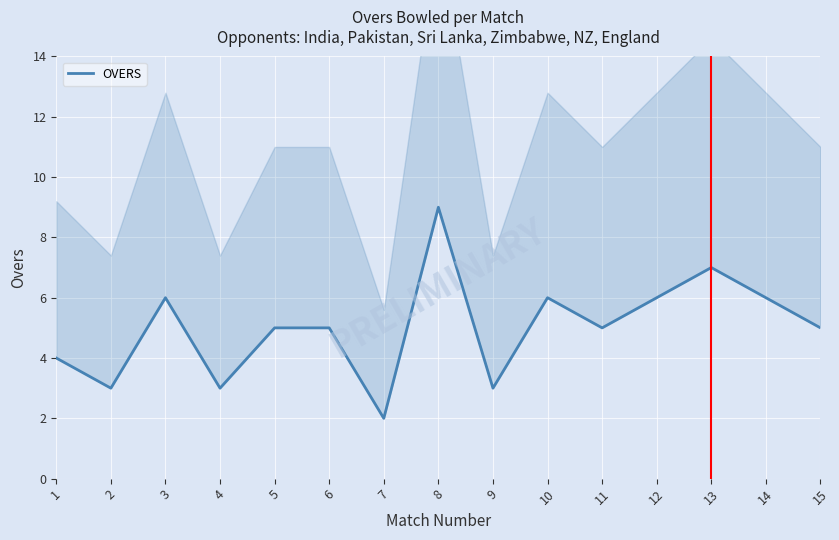

The value at 9 is 4. True or false?

False